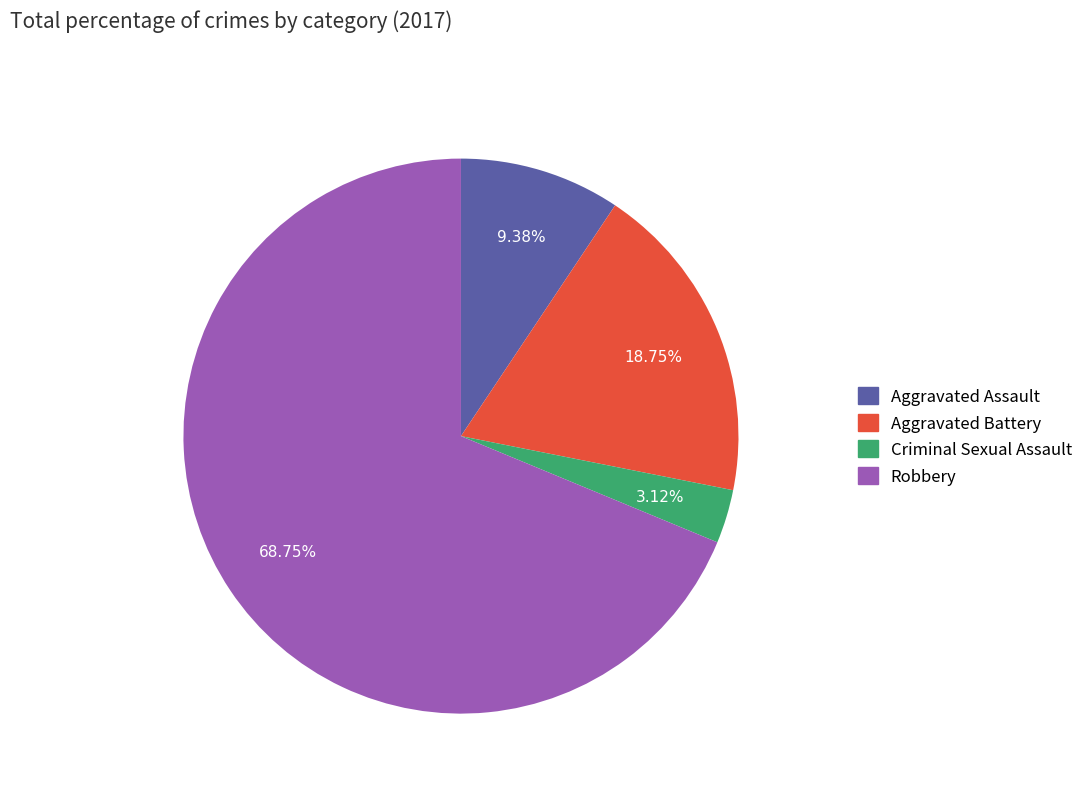

Count the number of slices in the pie.

4